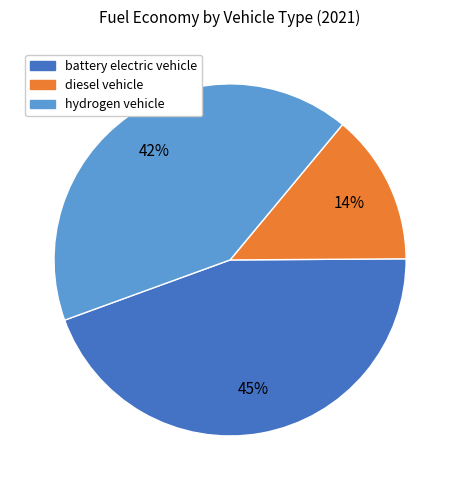

To the nearest percent, what is the average slice percentage?

33%